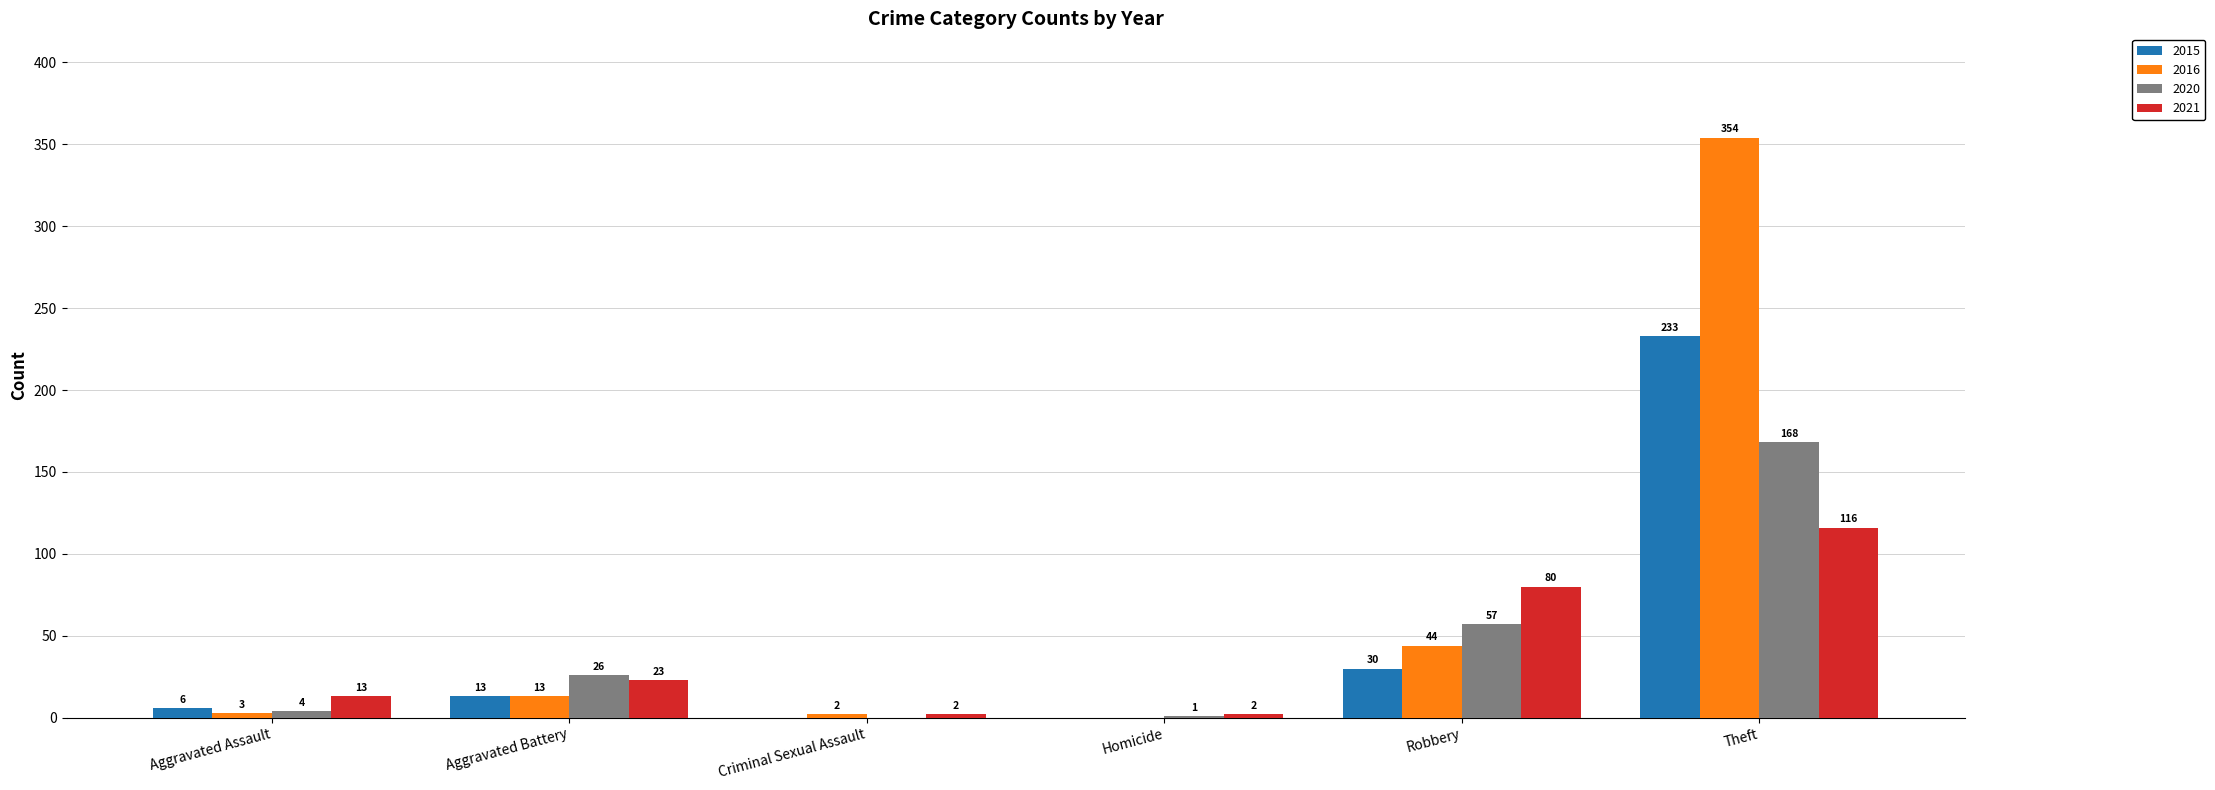

Is it true that 2015 equals 0 at Criminal Sexual Assault?

True